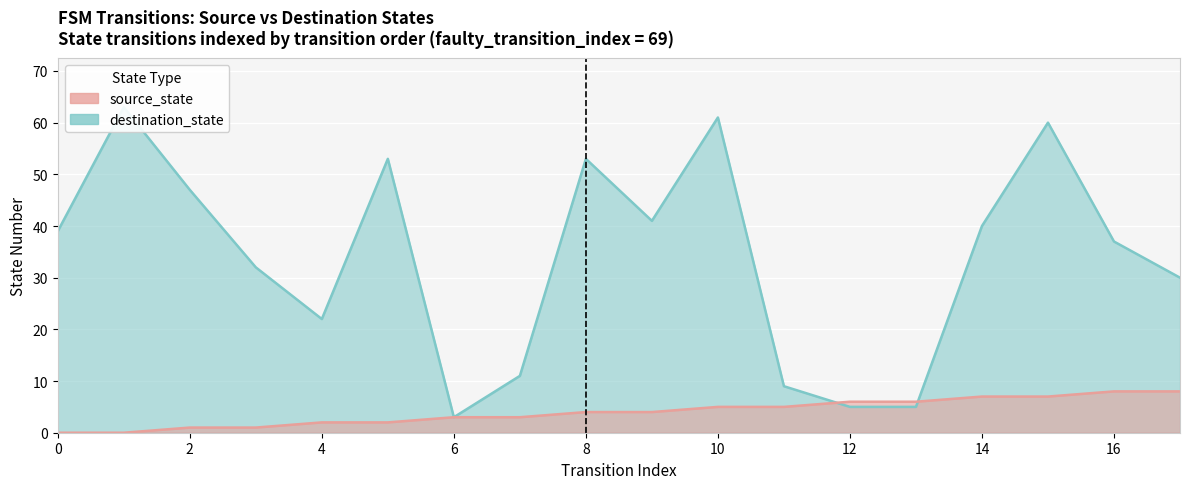

What is the value of the destination_state point at the 4th from the left?

32